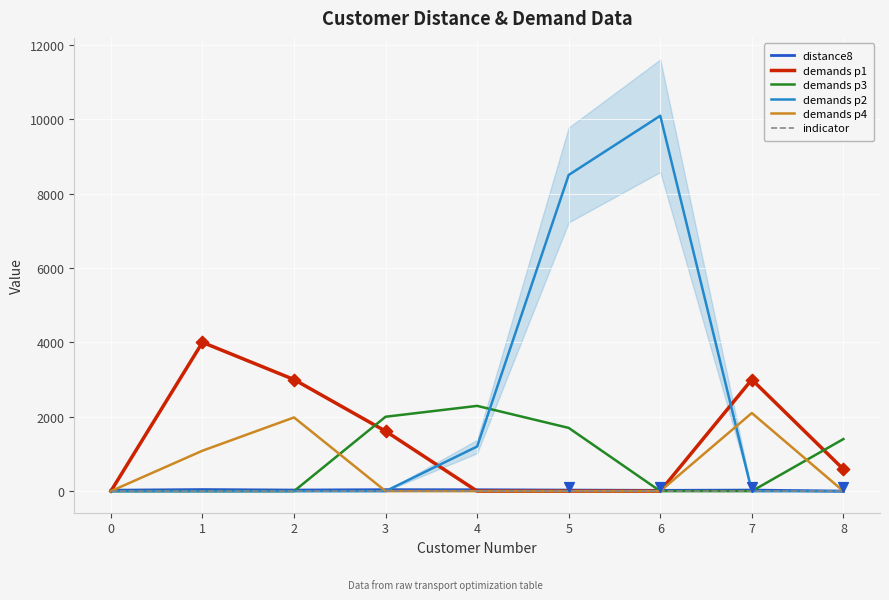

At which category is the sum across all series the highest?

5